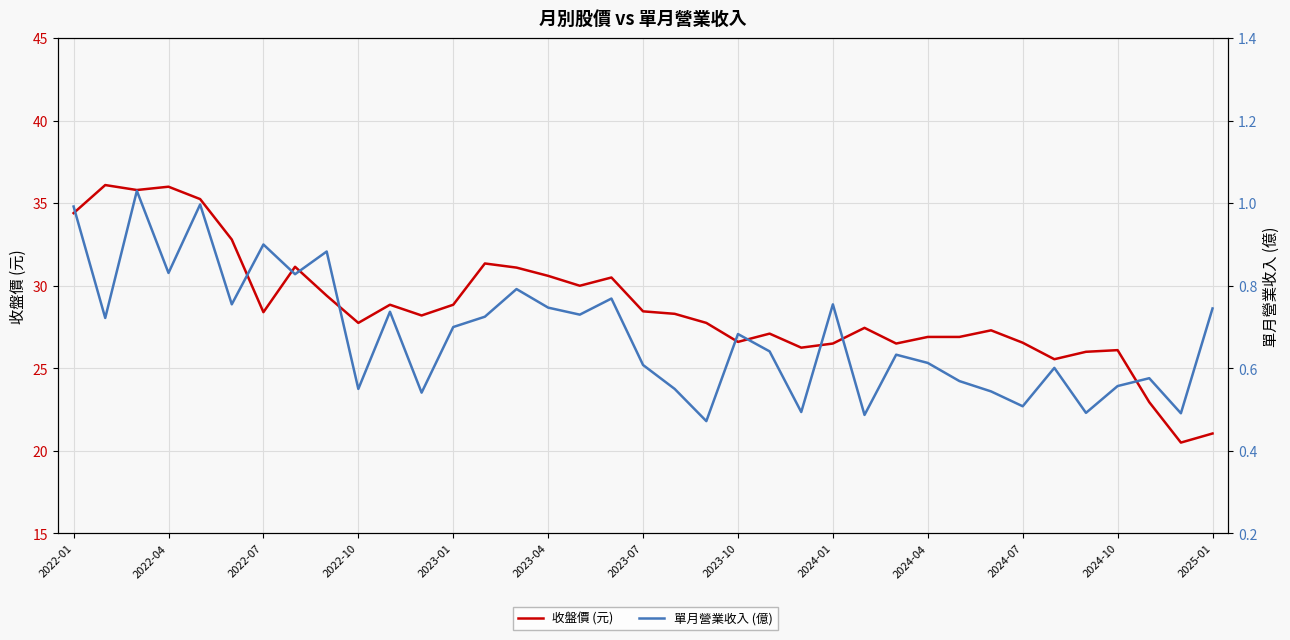

At how many categories does at least one series exceed 15?

37